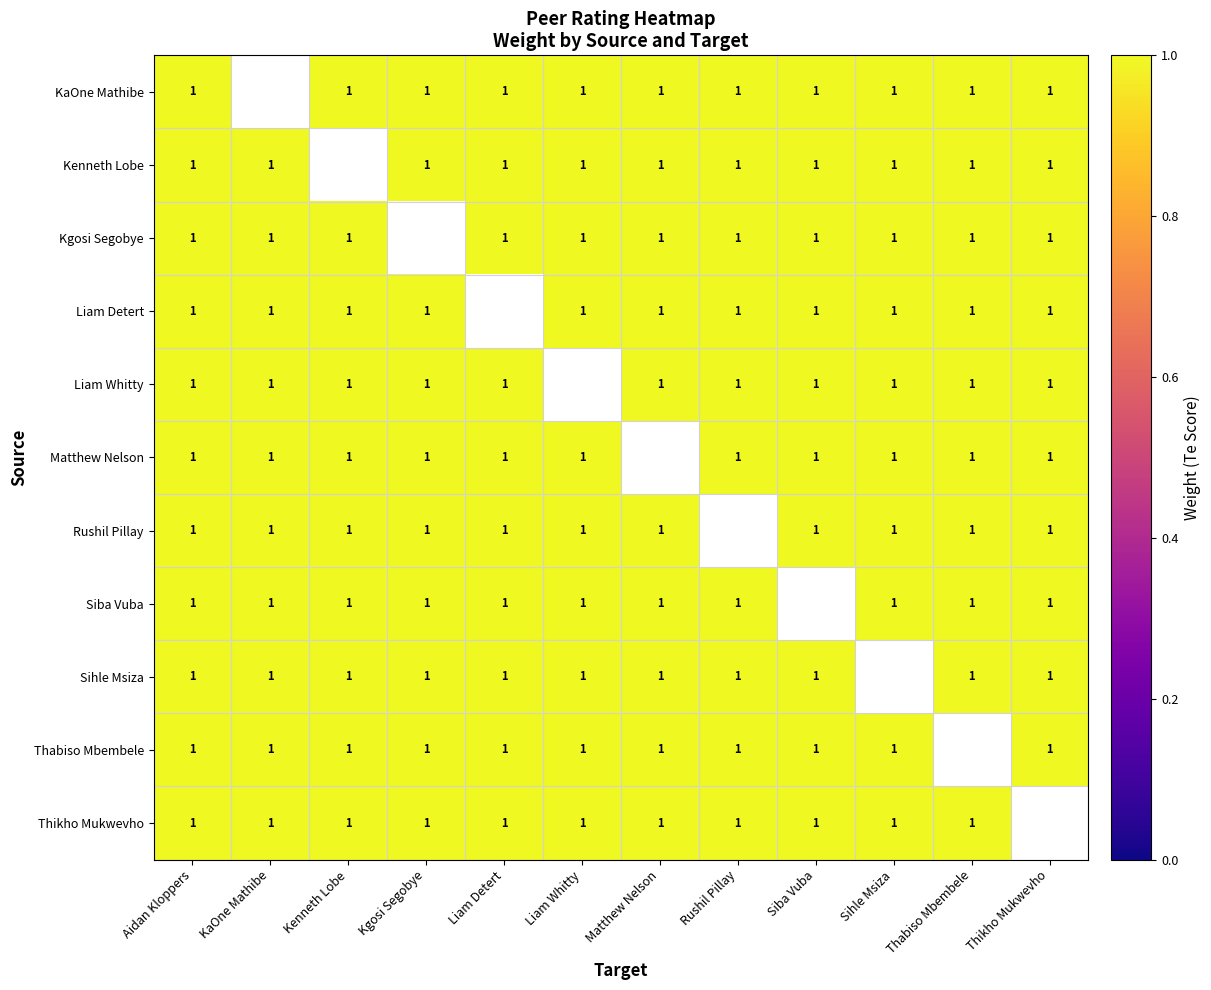

What is the difference between the Liam Detert values at Aidan Kloppers and Liam Detert?

1